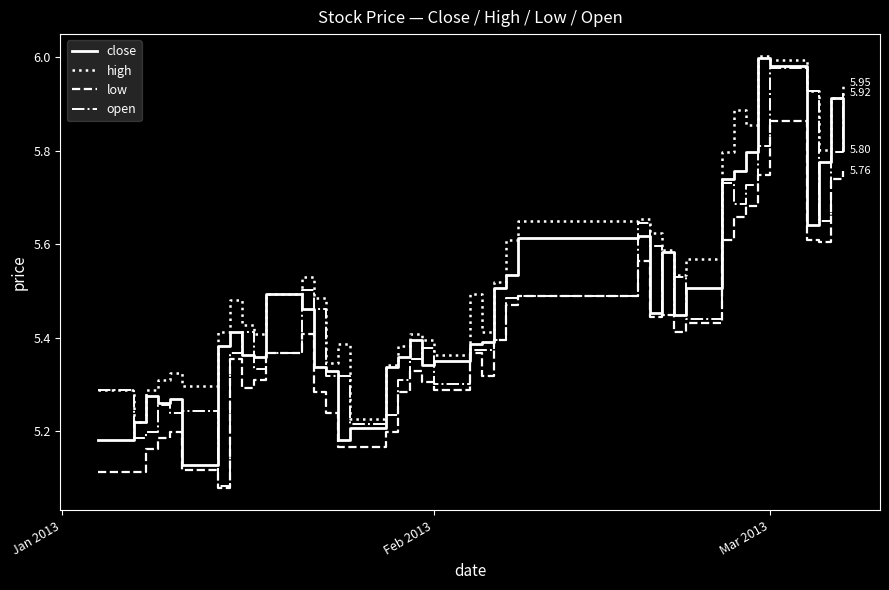

True or false: high and low cross at least once.

False